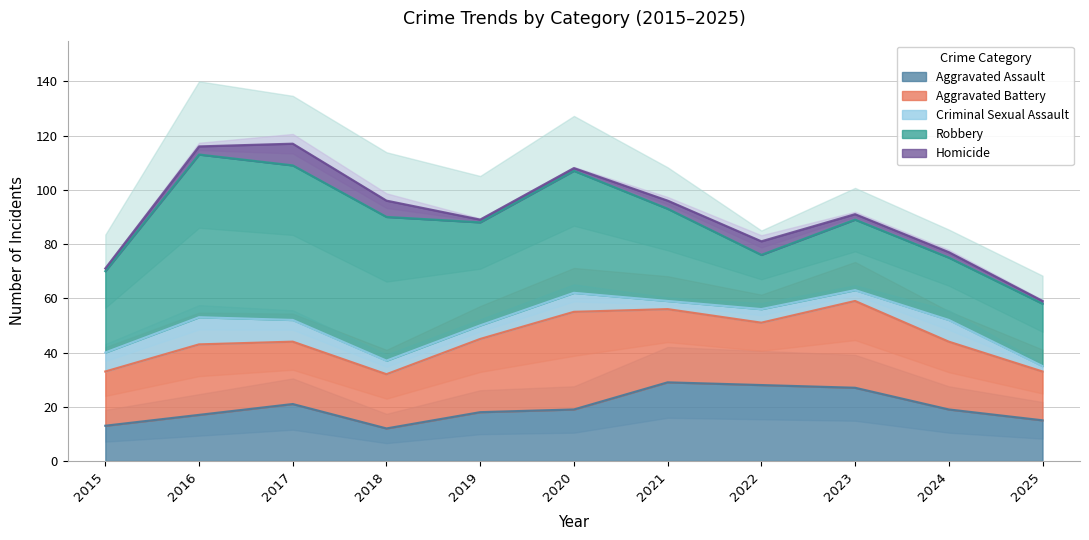

Reading left to right, list all the values displayed in this chart.

Aggravated Assault: 13	17	21	12	18	19	29	28	27	19	15
Aggravated Battery: 20	26	23	20	27	36	27	23	32	25	18
Criminal Sexual Assault: 7	10	8	5	5	7	3	5	4	8	2
Robbery: 30	60	57	53	38	45	34	20	26	23	23
Homicide: 1	3	8	6	1	1	3	5	2	2	1